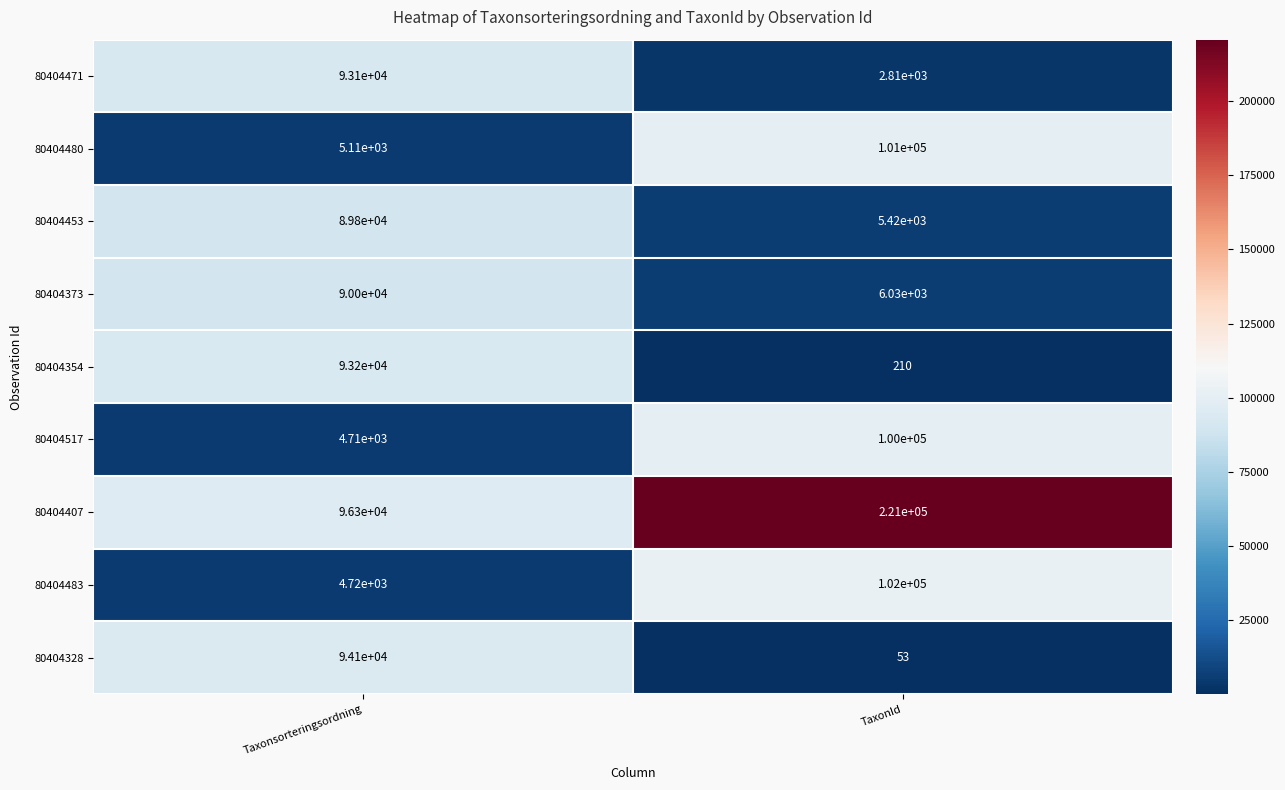

Reading left to right, list all the values displayed in this chart.

80404471: 93100	2810
80404480: 5110	101000
80404453: 89800	5420
80404373: 90000	6030
80404354: 93200	210
80404517: 4710	100000
80404407: 96300	221000
80404483: 4720	102000
80404328: 94100	53